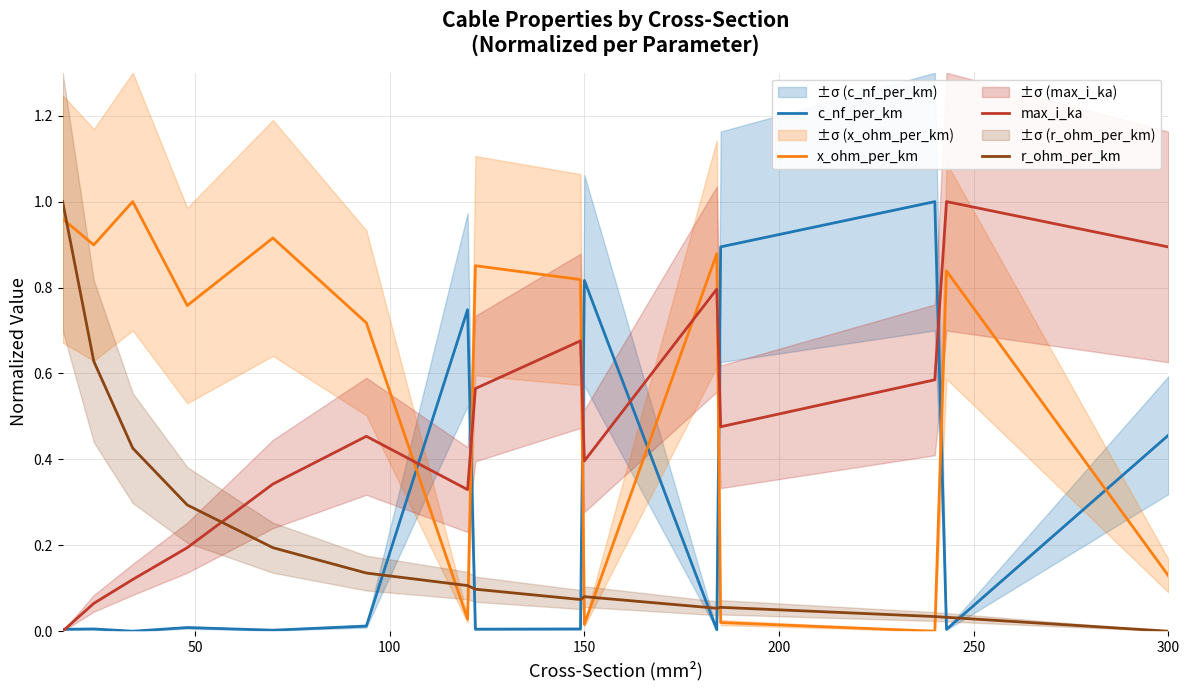

How many times do x_ohm_per_km and r_ohm_per_km cross each other?

7